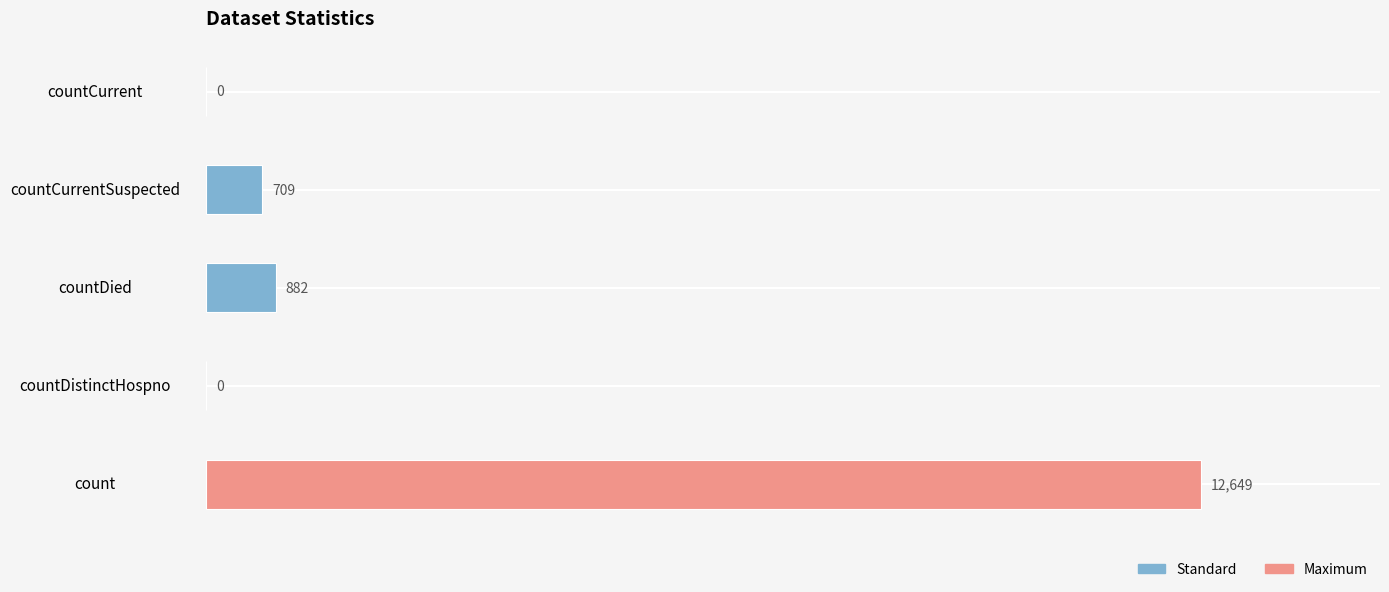

Reading top to bottom, list all the values displayed in this chart.

countCurrent=0	countCurrentSuspected=709	countDied=882	countDistinctHospno=0	count=12649